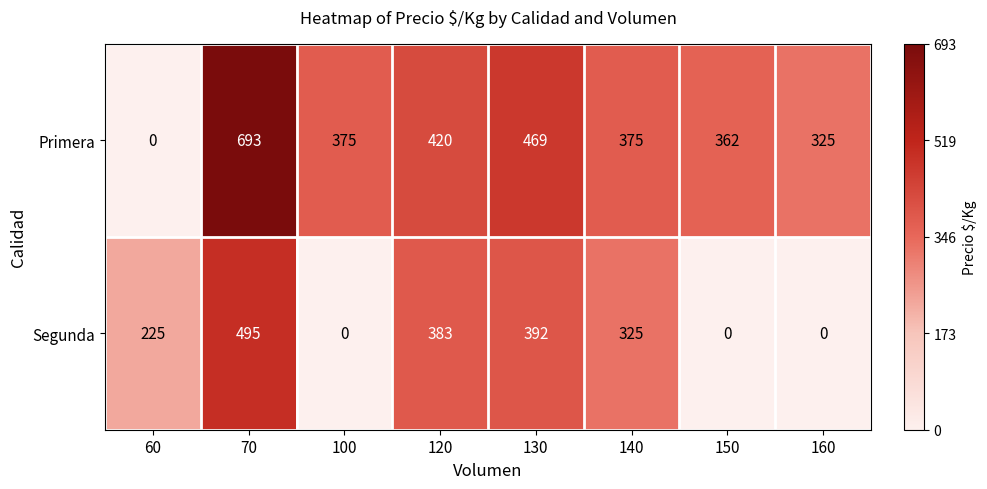

Count the number of categories in the chart.

8